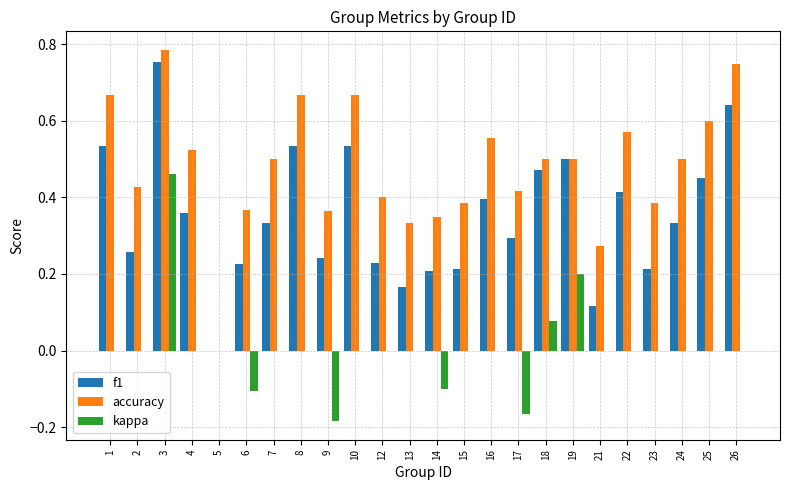

Is the value of accuracy at 9 greater than the value of kappa at 14?

Yes